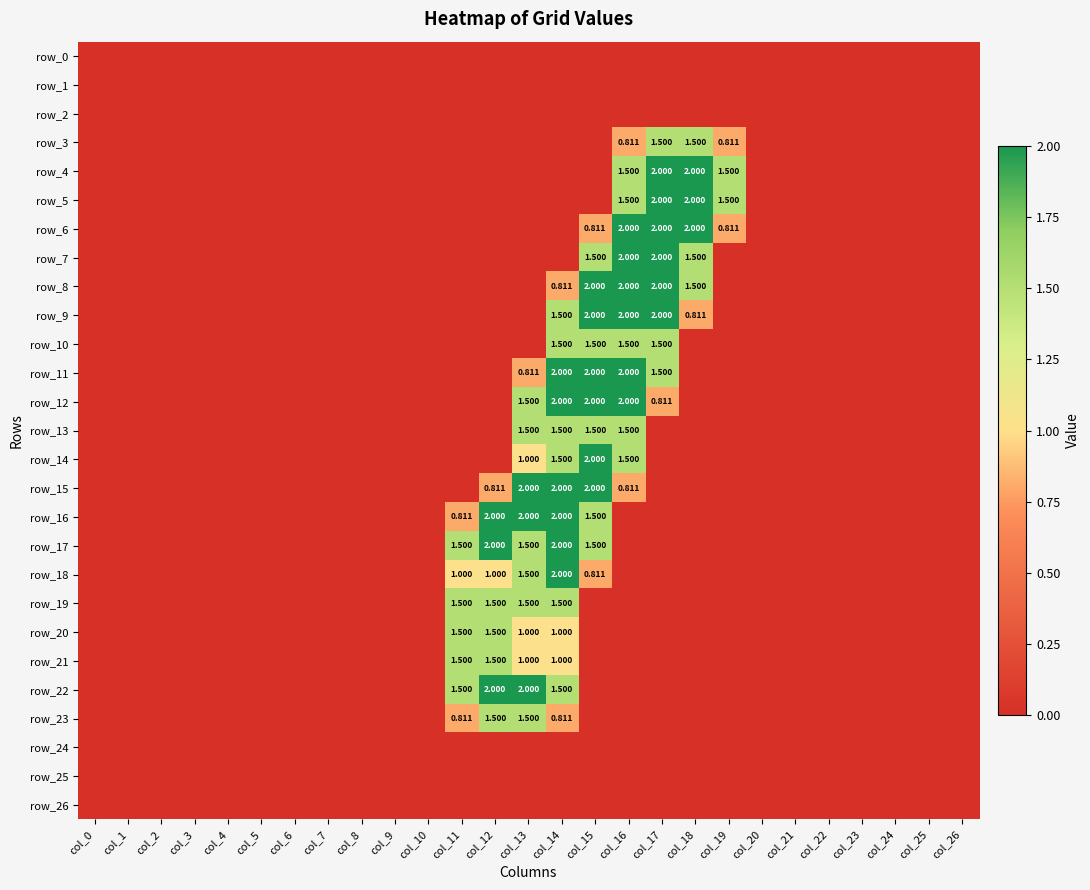

Reading left to right, list all the values displayed in this chart.

row_0: col_0=0.0	col_1=0.0	col_2=0.0	col_3=0.0	col_4=0.0	col_5=0.0	col_6=0.0	col_7=0.0	col_8=0.0	col_9=0.0	col_10=0.0	col_11=0.0	col_12=0.0	col_13=0.0	col_14=0.0	col_15=0.0	col_16=0.0	col_17=0.0	col_18=0.0	col_19=0.0	col_20=0.0	col_21=0.0	col_22=0.0	col_23=0.0	col_24=0.0	col_25=0.0	col_26=0.0
row_1: col_0=0.0	col_1=0.0	col_2=0.0	col_3=0.0	col_4=0.0	col_5=0.0	col_6=0.0	col_7=0.0	col_8=0.0	col_9=0.0	col_10=0.0	col_11=0.0	col_12=0.0	col_13=0.0	col_14=0.0	col_15=0.0	col_16=0.0	col_17=0.0	col_18=0.0	col_19=0.0	col_20=0.0	col_21=0.0	col_22=0.0	col_23=0.0	col_24=0.0	col_25=0.0	col_26=0.0
row_2: col_0=0.0	col_1=0.0	col_2=0.0	col_3=0.0	col_4=0.0	col_5=0.0	col_6=0.0	col_7=0.0	col_8=0.0	col_9=0.0	col_10=0.0	col_11=0.0	col_12=0.0	col_13=0.0	col_14=0.0	col_15=0.0	col_16=0.0	col_17=0.0	col_18=0.0	col_19=0.0	col_20=0.0	col_21=0.0	col_22=0.0	col_23=0.0	col_24=0.0	col_25=0.0	col_26=0.0
row_3: col_0=0.0	col_1=0.0	col_2=0.0	col_3=0.0	col_4=0.0	col_5=0.0	col_6=0.0	col_7=0.0	col_8=0.0	col_9=0.0	col_10=0.0	col_11=0.0	col_12=0.0	col_13=0.0	col_14=0.0	col_15=0.0	col_16=0.8	col_17=1.5	col_18=1.5	col_19=0.8	col_20=0.0	col_21=0.0	col_22=0.0	col_23=0.0	col_24=0.0	col_25=0.0	col_26=0.0
row_4: col_0=0.0	col_1=0.0	col_2=0.0	col_3=0.0	col_4=0.0	col_5=0.0	col_6=0.0	col_7=0.0	col_8=0.0	col_9=0.0	col_10=0.0	col_11=0.0	col_12=0.0	col_13=0.0	col_14=0.0	col_15=0.0	col_16=1.5	col_17=2.0	col_18=2.0	col_19=1.5	col_20=0.0	col_21=0.0	col_22=0.0	col_23=0.0	col_24=0.0	col_25=0.0	col_26=0.0
row_5: col_0=0.0	col_1=0.0	col_2=0.0	col_3=0.0	col_4=0.0	col_5=0.0	col_6=0.0	col_7=0.0	col_8=0.0	col_9=0.0	col_10=0.0	col_11=0.0	col_12=0.0	col_13=0.0	col_14=0.0	col_15=0.0	col_16=1.5	col_17=2.0	col_18=2.0	col_19=1.5	col_20=0.0	col_21=0.0	col_22=0.0	col_23=0.0	col_24=0.0	col_25=0.0	col_26=0.0
row_6: col_0=0.0	col_1=0.0	col_2=0.0	col_3=0.0	col_4=0.0	col_5=0.0	col_6=0.0	col_7=0.0	col_8=0.0	col_9=0.0	col_10=0.0	col_11=0.0	col_12=0.0	col_13=0.0	col_14=0.0	col_15=0.8	col_16=2.0	col_17=2.0	col_18=2.0	col_19=0.8	col_20=0.0	col_21=0.0	col_22=0.0	col_23=0.0	col_24=0.0	col_25=0.0	col_26=0.0
row_7: col_0=0.0	col_1=0.0	col_2=0.0	col_3=0.0	col_4=0.0	col_5=0.0	col_6=0.0	col_7=0.0	col_8=0.0	col_9=0.0	col_10=0.0	col_11=0.0	col_12=0.0	col_13=0.0	col_14=0.0	col_15=1.5	col_16=2.0	col_17=2.0	col_18=1.5	col_19=0.0	col_20=0.0	col_21=0.0	col_22=0.0	col_23=0.0	col_24=0.0	col_25=0.0	col_26=0.0
row_8: col_0=0.0	col_1=0.0	col_2=0.0	col_3=0.0	col_4=0.0	col_5=0.0	col_6=0.0	col_7=0.0	col_8=0.0	col_9=0.0	col_10=0.0	col_11=0.0	col_12=0.0	col_13=0.0	col_14=0.8	col_15=2.0	col_16=2.0	col_17=2.0	col_18=1.5	col_19=0.0	col_20=0.0	col_21=0.0	col_22=0.0	col_23=0.0	col_24=0.0	col_25=0.0	col_26=0.0
row_9: col_0=0.0	col_1=0.0	col_2=0.0	col_3=0.0	col_4=0.0	col_5=0.0	col_6=0.0	col_7=0.0	col_8=0.0	col_9=0.0	col_10=0.0	col_11=0.0	col_12=0.0	col_13=0.0	col_14=1.5	col_15=2.0	col_16=2.0	col_17=2.0	col_18=0.8	col_19=0.0	col_20=0.0	col_21=0.0	col_22=0.0	col_23=0.0	col_24=0.0	col_25=0.0	col_26=0.0
row_10: col_0=0.0	col_1=0.0	col_2=0.0	col_3=0.0	col_4=0.0	col_5=0.0	col_6=0.0	col_7=0.0	col_8=0.0	col_9=0.0	col_10=0.0	col_11=0.0	col_12=0.0	col_13=0.0	col_14=1.5	col_15=1.5	col_16=1.5	col_17=1.5	col_18=0.0	col_19=0.0	col_20=0.0	col_21=0.0	col_22=0.0	col_23=0.0	col_24=0.0	col_25=0.0	col_26=0.0
row_11: col_0=0.0	col_1=0.0	col_2=0.0	col_3=0.0	col_4=0.0	col_5=0.0	col_6=0.0	col_7=0.0	col_8=0.0	col_9=0.0	col_10=0.0	col_11=0.0	col_12=0.0	col_13=0.8	col_14=2.0	col_15=2.0	col_16=2.0	col_17=1.5	col_18=0.0	col_19=0.0	col_20=0.0	col_21=0.0	col_22=0.0	col_23=0.0	col_24=0.0	col_25=0.0	col_26=0.0
row_12: col_0=0.0	col_1=0.0	col_2=0.0	col_3=0.0	col_4=0.0	col_5=0.0	col_6=0.0	col_7=0.0	col_8=0.0	col_9=0.0	col_10=0.0	col_11=0.0	col_12=0.0	col_13=1.5	col_14=2.0	col_15=2.0	col_16=2.0	col_17=0.8	col_18=0.0	col_19=0.0	col_20=0.0	col_21=0.0	col_22=0.0	col_23=0.0	col_24=0.0	col_25=0.0	col_26=0.0
row_13: col_0=0.0	col_1=0.0	col_2=0.0	col_3=0.0	col_4=0.0	col_5=0.0	col_6=0.0	col_7=0.0	col_8=0.0	col_9=0.0	col_10=0.0	col_11=0.0	col_12=0.0	col_13=1.5	col_14=1.5	col_15=1.5	col_16=1.5	col_17=0.0	col_18=0.0	col_19=0.0	col_20=0.0	col_21=0.0	col_22=0.0	col_23=0.0	col_24=0.0	col_25=0.0	col_26=0.0
row_14: col_0=0.0	col_1=0.0	col_2=0.0	col_3=0.0	col_4=0.0	col_5=0.0	col_6=0.0	col_7=0.0	col_8=0.0	col_9=0.0	col_10=0.0	col_11=0.0	col_12=0.0	col_13=1.0	col_14=1.5	col_15=2.0	col_16=1.5	col_17=0.0	col_18=0.0	col_19=0.0	col_20=0.0	col_21=0.0	col_22=0.0	col_23=0.0	col_24=0.0	col_25=0.0	col_26=0.0
row_15: col_0=0.0	col_1=0.0	col_2=0.0	col_3=0.0	col_4=0.0	col_5=0.0	col_6=0.0	col_7=0.0	col_8=0.0	col_9=0.0	col_10=0.0	col_11=0.0	col_12=0.8	col_13=2.0	col_14=2.0	col_15=2.0	col_16=0.8	col_17=0.0	col_18=0.0	col_19=0.0	col_20=0.0	col_21=0.0	col_22=0.0	col_23=0.0	col_24=0.0	col_25=0.0	col_26=0.0
row_16: col_0=0.0	col_1=0.0	col_2=0.0	col_3=0.0	col_4=0.0	col_5=0.0	col_6=0.0	col_7=0.0	col_8=0.0	col_9=0.0	col_10=0.0	col_11=0.8	col_12=2.0	col_13=2.0	col_14=2.0	col_15=1.5	col_16=0.0	col_17=0.0	col_18=0.0	col_19=0.0	col_20=0.0	col_21=0.0	col_22=0.0	col_23=0.0	col_24=0.0	col_25=0.0	col_26=0.0
row_17: col_0=0.0	col_1=0.0	col_2=0.0	col_3=0.0	col_4=0.0	col_5=0.0	col_6=0.0	col_7=0.0	col_8=0.0	col_9=0.0	col_10=0.0	col_11=1.5	col_12=2.0	col_13=1.5	col_14=2.0	col_15=1.5	col_16=0.0	col_17=0.0	col_18=0.0	col_19=0.0	col_20=0.0	col_21=0.0	col_22=0.0	col_23=0.0	col_24=0.0	col_25=0.0	col_26=0.0
row_18: col_0=0.0	col_1=0.0	col_2=0.0	col_3=0.0	col_4=0.0	col_5=0.0	col_6=0.0	col_7=0.0	col_8=0.0	col_9=0.0	col_10=0.0	col_11=1.0	col_12=1.0	col_13=1.5	col_14=2.0	col_15=0.8	col_16=0.0	col_17=0.0	col_18=0.0	col_19=0.0	col_20=0.0	col_21=0.0	col_22=0.0	col_23=0.0	col_24=0.0	col_25=0.0	col_26=0.0
row_19: col_0=0.0	col_1=0.0	col_2=0.0	col_3=0.0	col_4=0.0	col_5=0.0	col_6=0.0	col_7=0.0	col_8=0.0	col_9=0.0	col_10=0.0	col_11=1.5	col_12=1.5	col_13=1.5	col_14=1.5	col_15=0.0	col_16=0.0	col_17=0.0	col_18=0.0	col_19=0.0	col_20=0.0	col_21=0.0	col_22=0.0	col_23=0.0	col_24=0.0	col_25=0.0	col_26=0.0
row_20: col_0=0.0	col_1=0.0	col_2=0.0	col_3=0.0	col_4=0.0	col_5=0.0	col_6=0.0	col_7=0.0	col_8=0.0	col_9=0.0	col_10=0.0	col_11=1.5	col_12=1.5	col_13=1.0	col_14=1.0	col_15=0.0	col_16=0.0	col_17=0.0	col_18=0.0	col_19=0.0	col_20=0.0	col_21=0.0	col_22=0.0	col_23=0.0	col_24=0.0	col_25=0.0	col_26=0.0
row_21: col_0=0.0	col_1=0.0	col_2=0.0	col_3=0.0	col_4=0.0	col_5=0.0	col_6=0.0	col_7=0.0	col_8=0.0	col_9=0.0	col_10=0.0	col_11=1.5	col_12=1.5	col_13=1.0	col_14=1.0	col_15=0.0	col_16=0.0	col_17=0.0	col_18=0.0	col_19=0.0	col_20=0.0	col_21=0.0	col_22=0.0	col_23=0.0	col_24=0.0	col_25=0.0	col_26=0.0
row_22: col_0=0.0	col_1=0.0	col_2=0.0	col_3=0.0	col_4=0.0	col_5=0.0	col_6=0.0	col_7=0.0	col_8=0.0	col_9=0.0	col_10=0.0	col_11=1.5	col_12=2.0	col_13=2.0	col_14=1.5	col_15=0.0	col_16=0.0	col_17=0.0	col_18=0.0	col_19=0.0	col_20=0.0	col_21=0.0	col_22=0.0	col_23=0.0	col_24=0.0	col_25=0.0	col_26=0.0
row_23: col_0=0.0	col_1=0.0	col_2=0.0	col_3=0.0	col_4=0.0	col_5=0.0	col_6=0.0	col_7=0.0	col_8=0.0	col_9=0.0	col_10=0.0	col_11=0.8	col_12=1.5	col_13=1.5	col_14=0.8	col_15=0.0	col_16=0.0	col_17=0.0	col_18=0.0	col_19=0.0	col_20=0.0	col_21=0.0	col_22=0.0	col_23=0.0	col_24=0.0	col_25=0.0	col_26=0.0
row_24: col_0=0.0	col_1=0.0	col_2=0.0	col_3=0.0	col_4=0.0	col_5=0.0	col_6=0.0	col_7=0.0	col_8=0.0	col_9=0.0	col_10=0.0	col_11=0.0	col_12=0.0	col_13=0.0	col_14=0.0	col_15=0.0	col_16=0.0	col_17=0.0	col_18=0.0	col_19=0.0	col_20=0.0	col_21=0.0	col_22=0.0	col_23=0.0	col_24=0.0	col_25=0.0	col_26=0.0
row_25: col_0=0.0	col_1=0.0	col_2=0.0	col_3=0.0	col_4=0.0	col_5=0.0	col_6=0.0	col_7=0.0	col_8=0.0	col_9=0.0	col_10=0.0	col_11=0.0	col_12=0.0	col_13=0.0	col_14=0.0	col_15=0.0	col_16=0.0	col_17=0.0	col_18=0.0	col_19=0.0	col_20=0.0	col_21=0.0	col_22=0.0	col_23=0.0	col_24=0.0	col_25=0.0	col_26=0.0
row_26: col_0=0.0	col_1=0.0	col_2=0.0	col_3=0.0	col_4=0.0	col_5=0.0	col_6=0.0	col_7=0.0	col_8=0.0	col_9=0.0	col_10=0.0	col_11=0.0	col_12=0.0	col_13=0.0	col_14=0.0	col_15=0.0	col_16=0.0	col_17=0.0	col_18=0.0	col_19=0.0	col_20=0.0	col_21=0.0	col_22=0.0	col_23=0.0	col_24=0.0	col_25=0.0	col_26=0.0